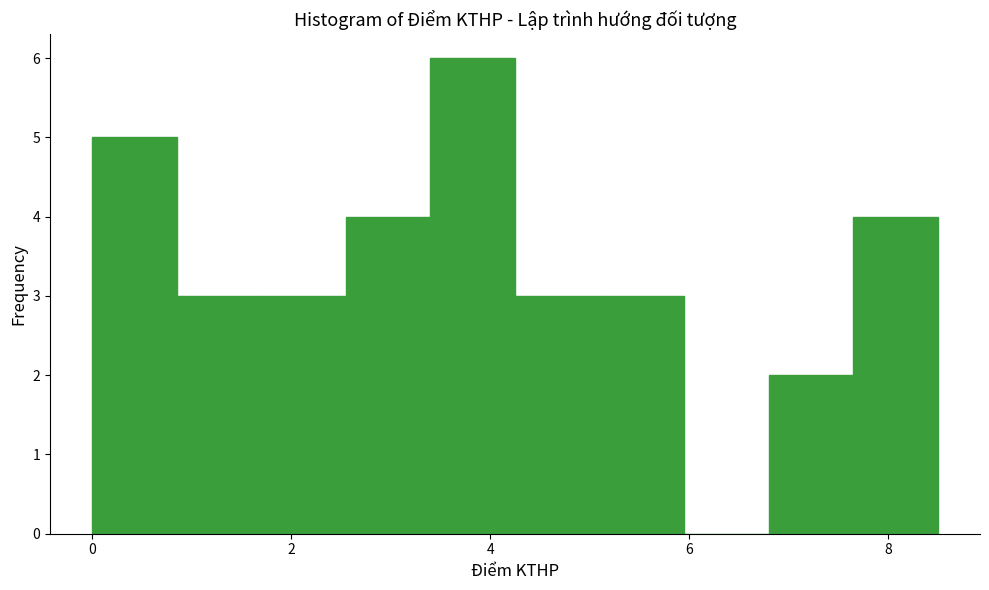

Over which range of the x-axis is the bar tallest?

3.40 to 4.25